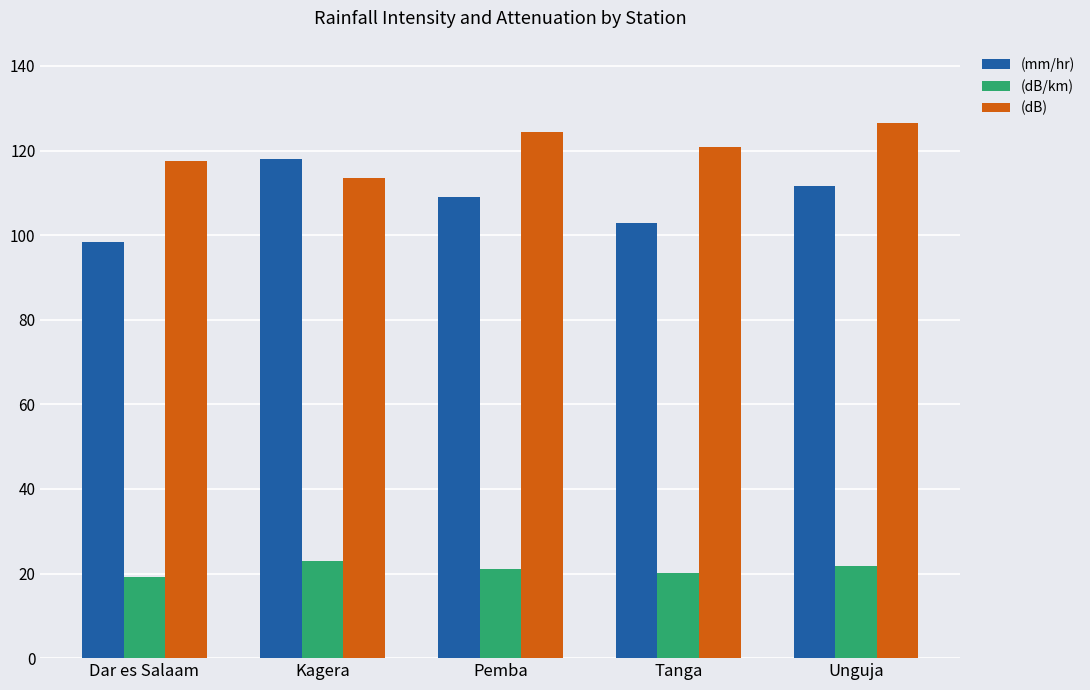

What is the approximate value of (dB) at Dar es Salaam?

117.6